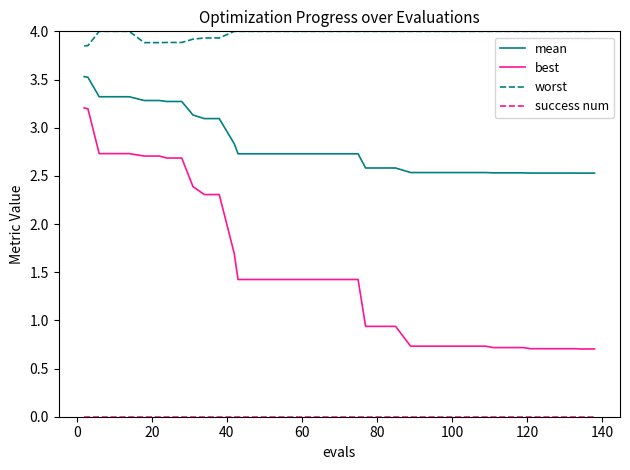

What is the highest value of the best series?

3.2